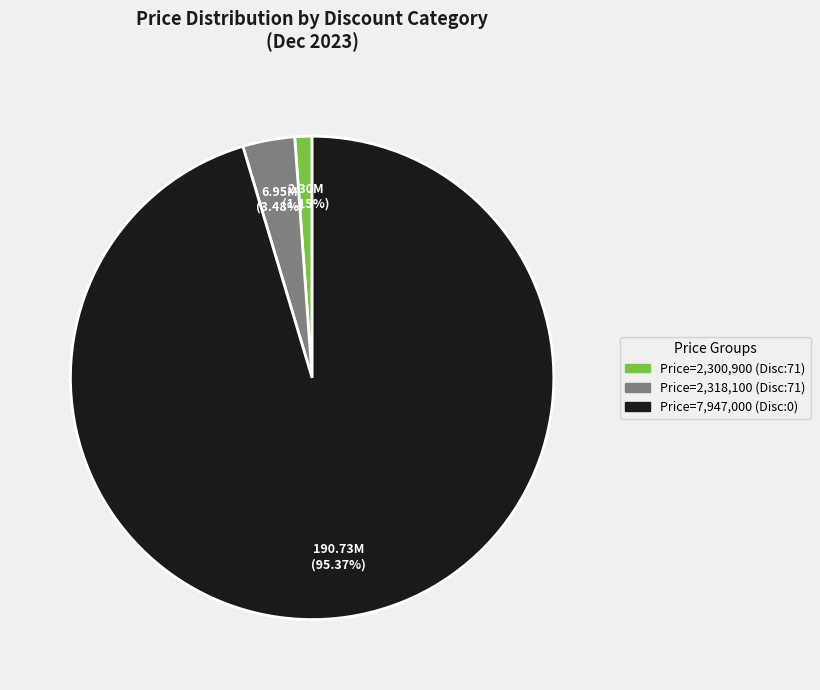

Is there a majority slice in this chart?

Yes